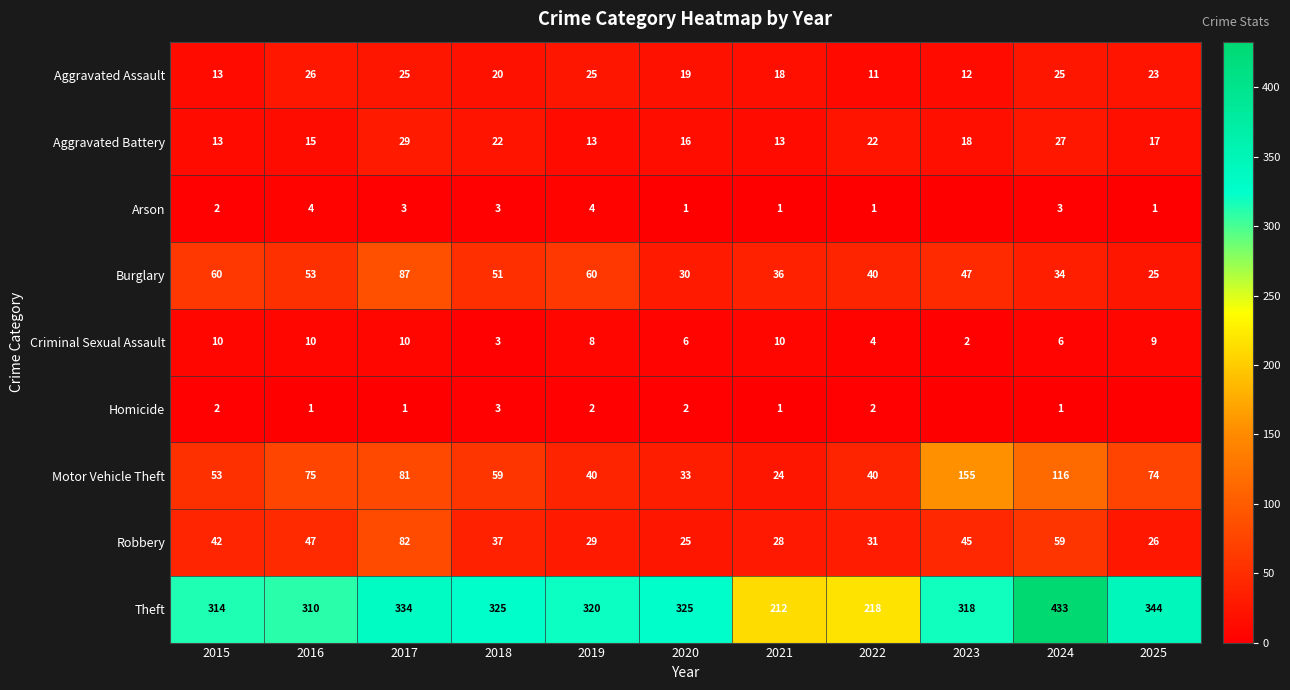

What is the difference between the maximum and minimum values in the Theft series?

221